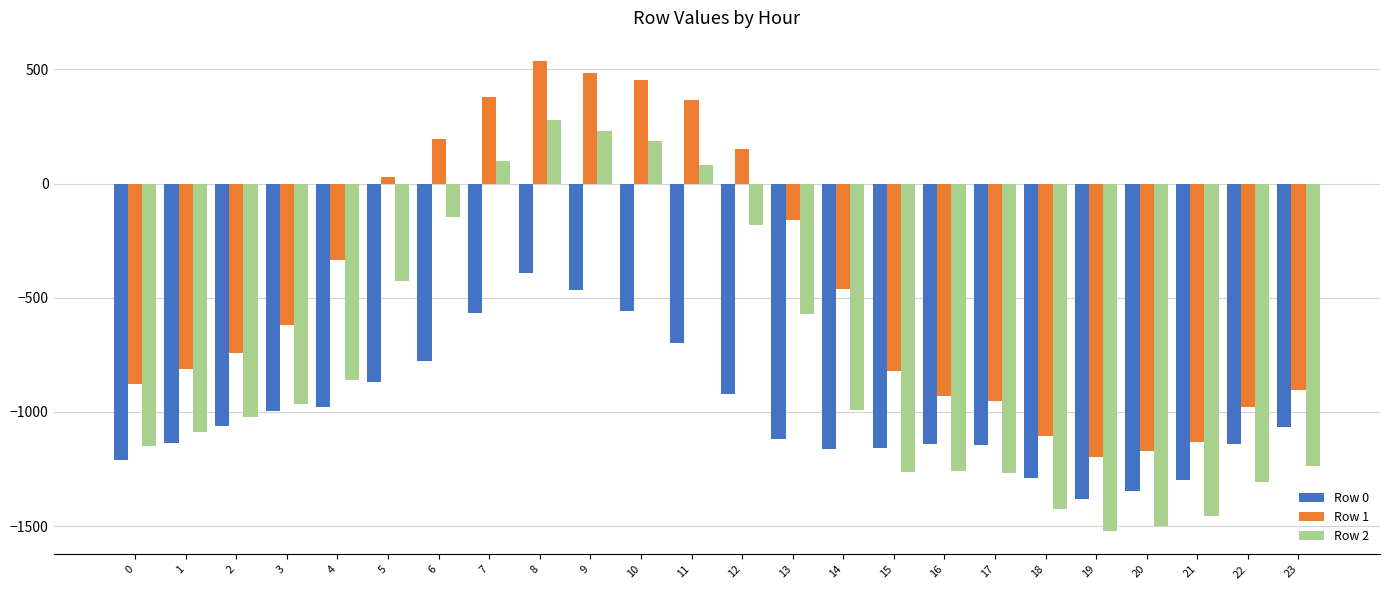

The Row 0 series shows -1141.5 at 16. True or false?

True